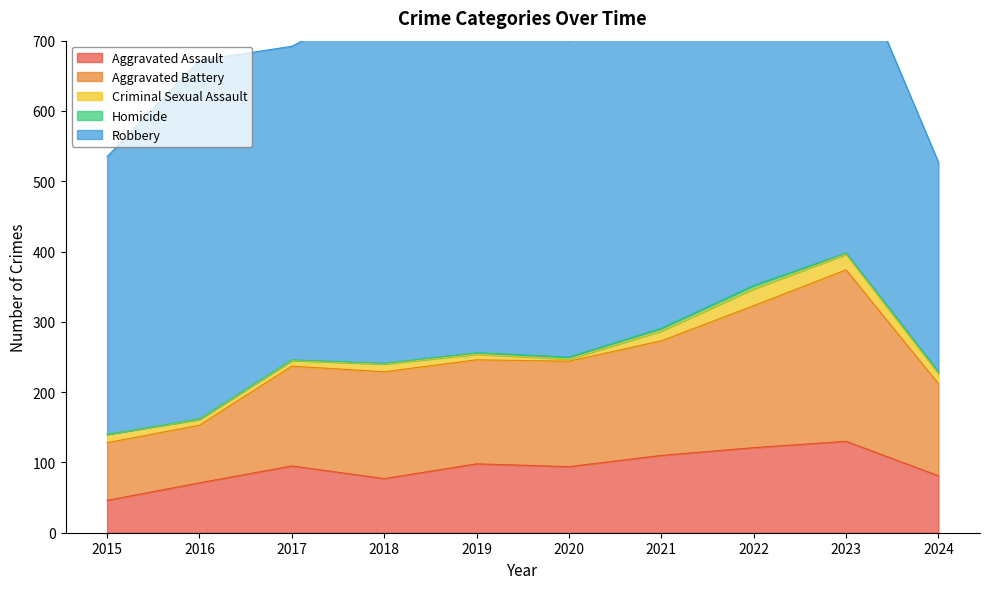

Reading left to right, list all the values displayed in this chart.

Aggravated Assault: 46	71	95	77	98	94	110	121	130	81
Aggravated Battery: 82	82	142	152	148	150	163	202	244	131
Criminal Sexual Assault: 12	8	8	11	8	3	14	24	22	14
Homicide: 0	1	1	1	2	3	4	5	2	3
Robbery: 395	510	446	520	591	450	484	521	440	298